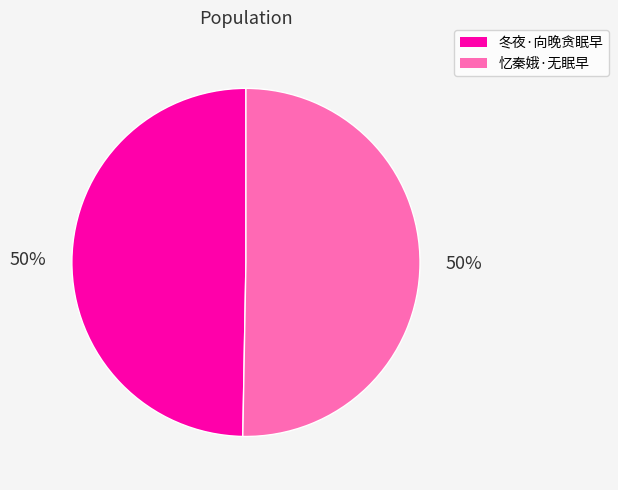

Is it true that 冬夜·向晚贪眠早 is 50% of the pie?

True